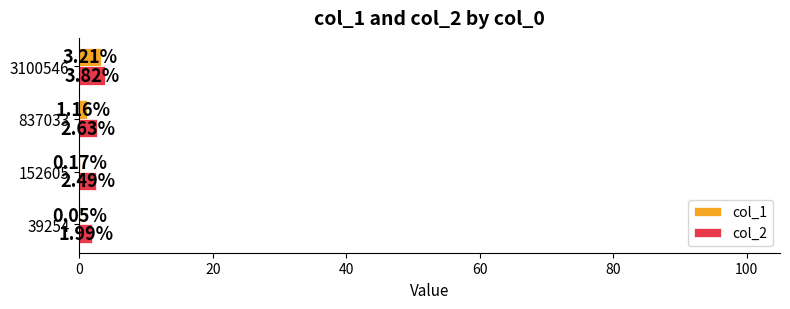

How many data points in col_2 are above 2?

3